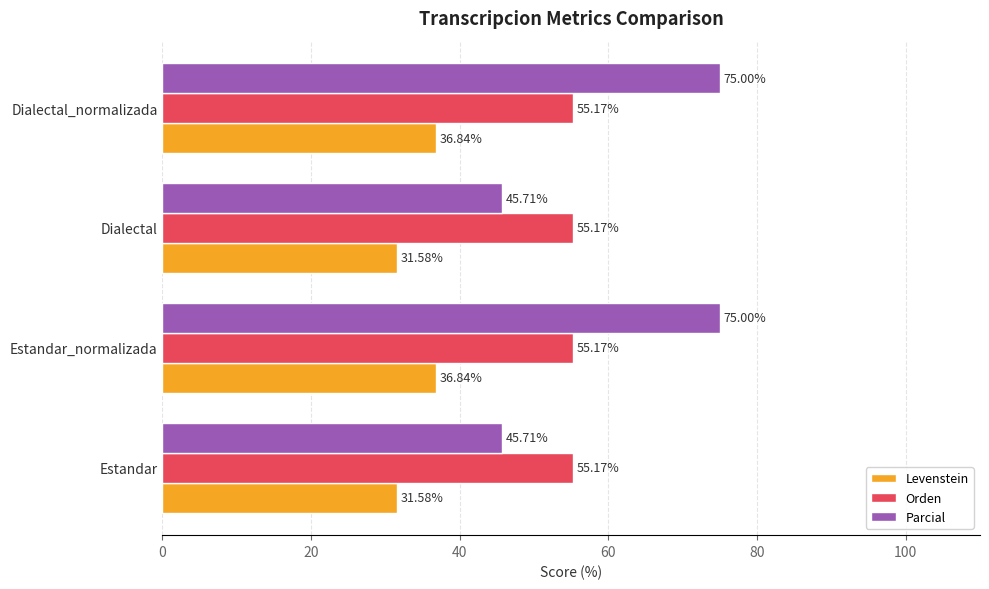

What is the minimum value shown in the chart?

31.6